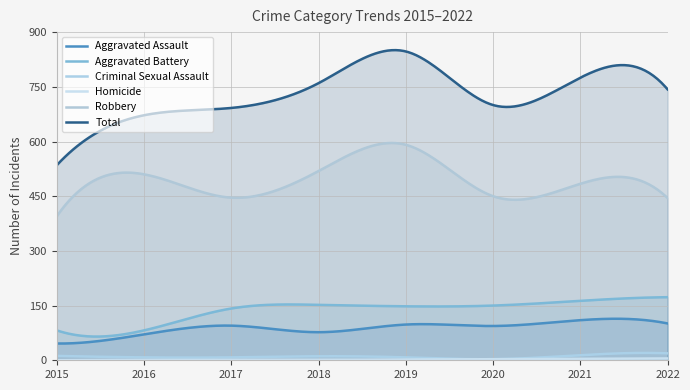

What is the spread (max minus min) of values at 2021?

771